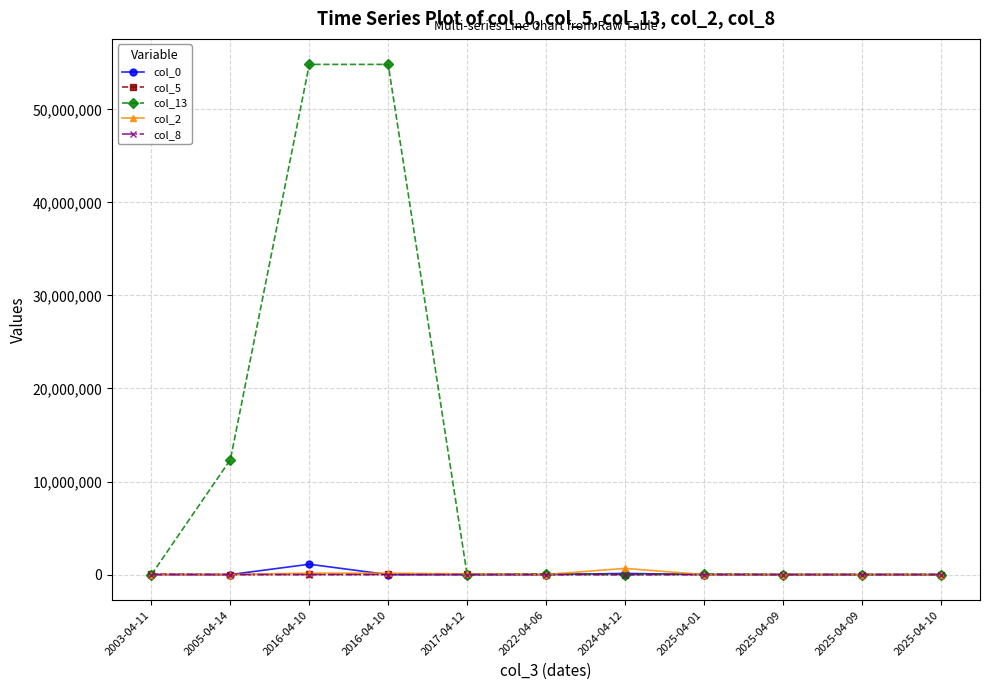

How many data points in col_13 are less than 5714?

5